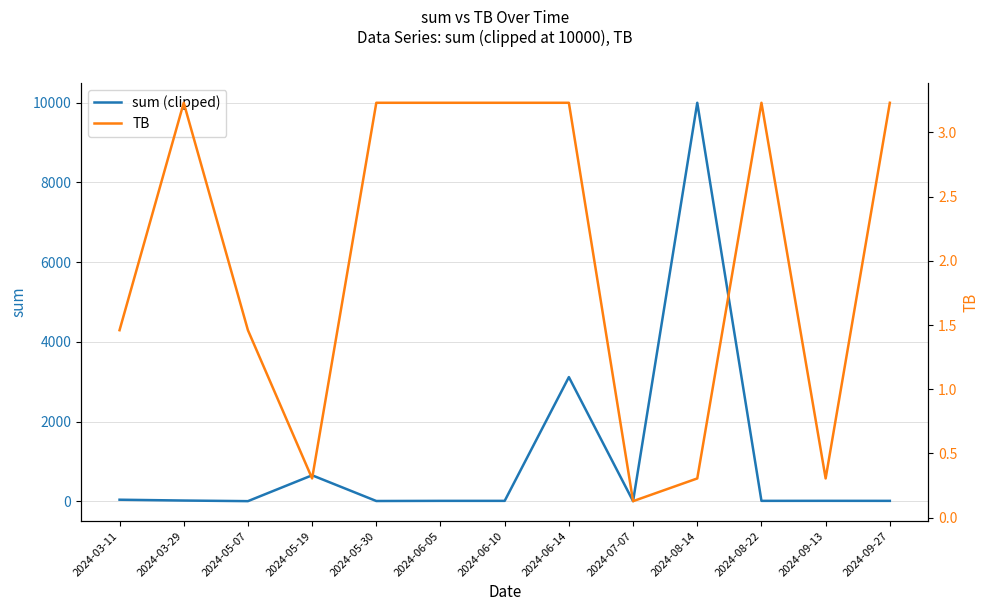

What is the smallest value displayed?

0.1